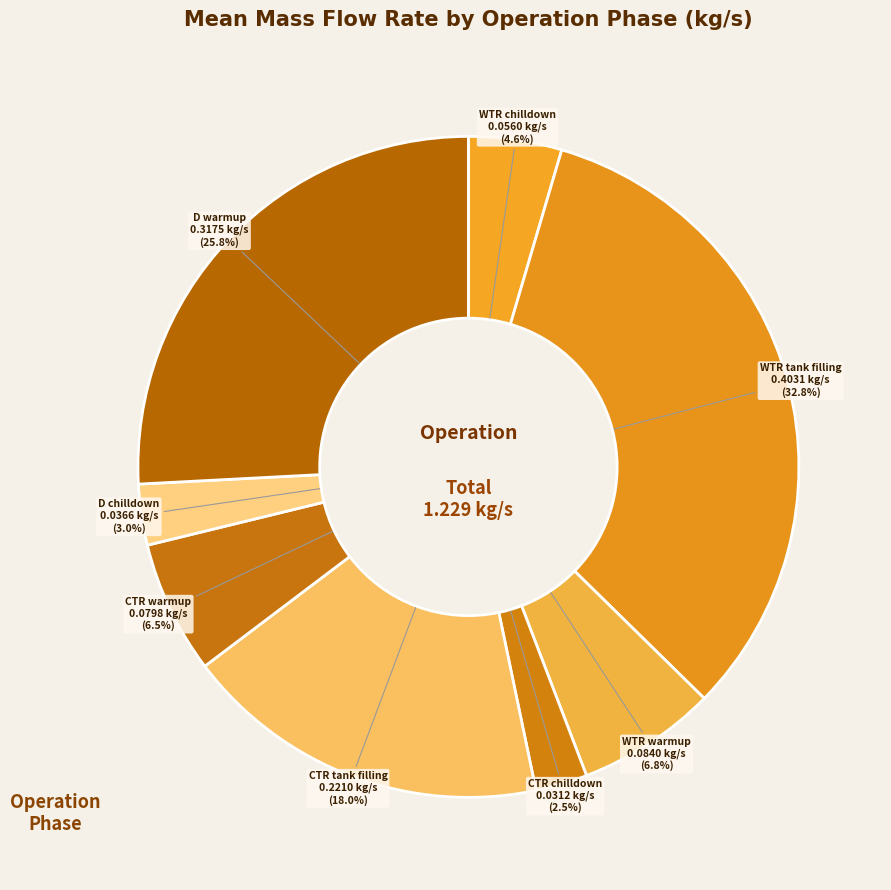

How many slices are in this pie chart?

8